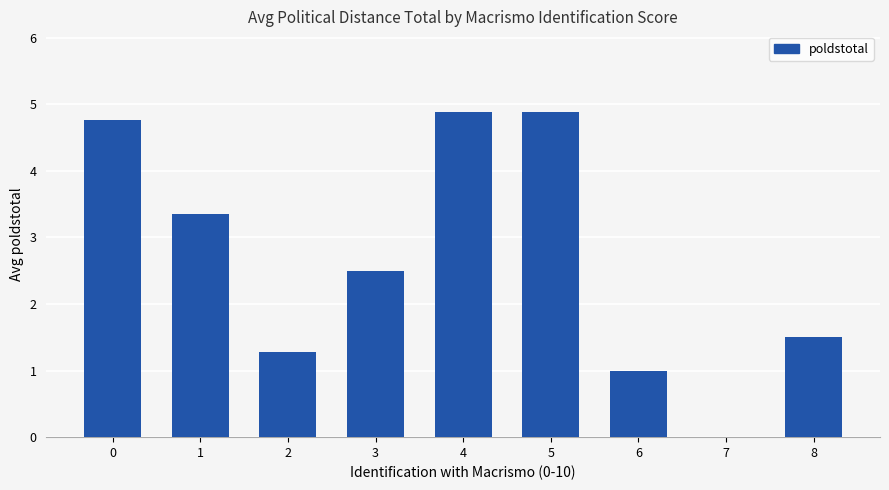

True or false: the data shows 4.8 at 0.

True